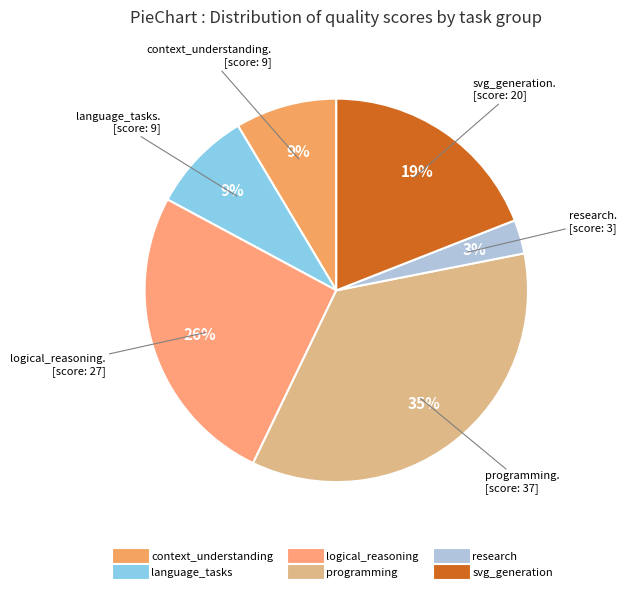

How much of the chart is everything except research?

97.1%